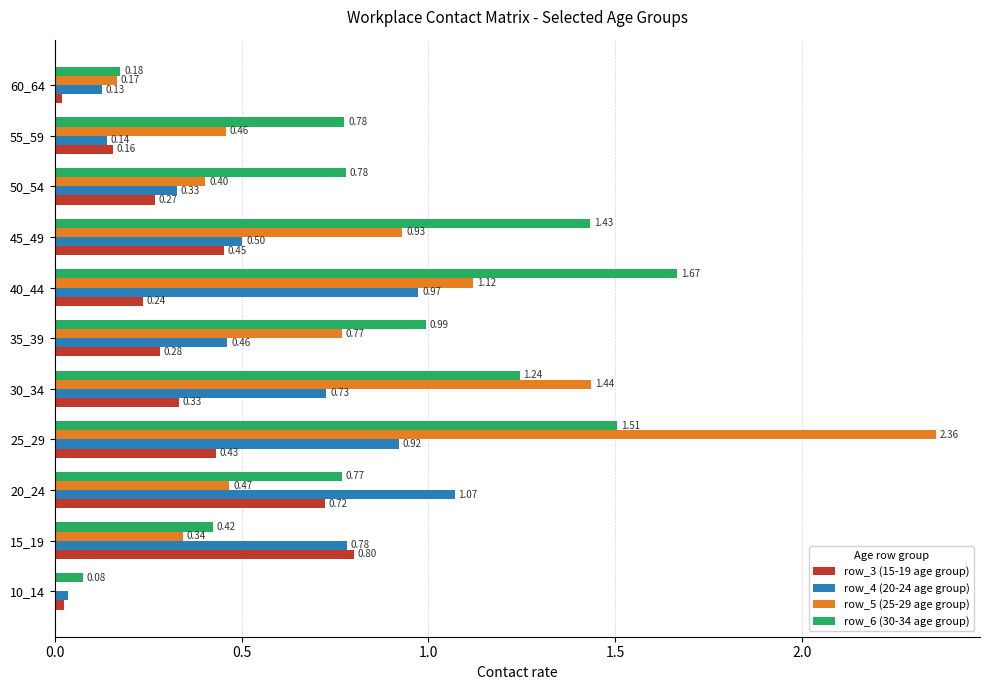

What is the sum of the row_3 (15-19 age group) values at 50_54 and 40_44?

0.5